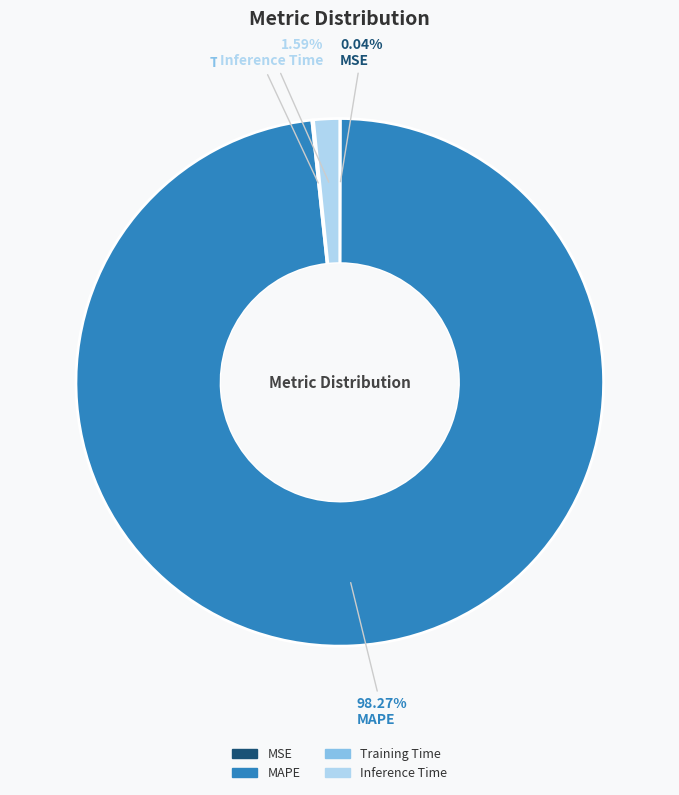

What is the largest slice in the pie chart?

MAPE